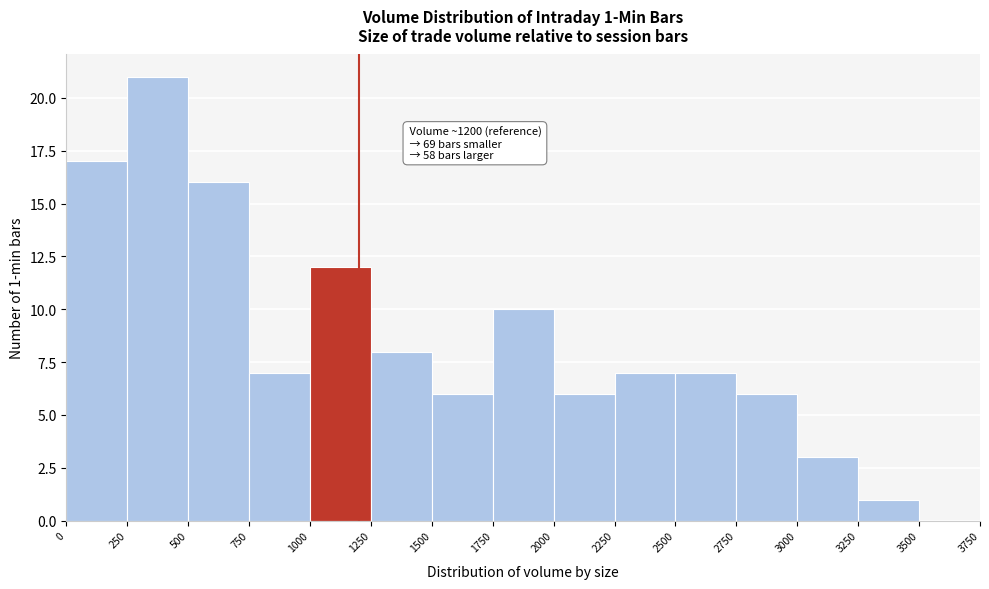

Over which range of the x-axis is the bar tallest?

250 to 500